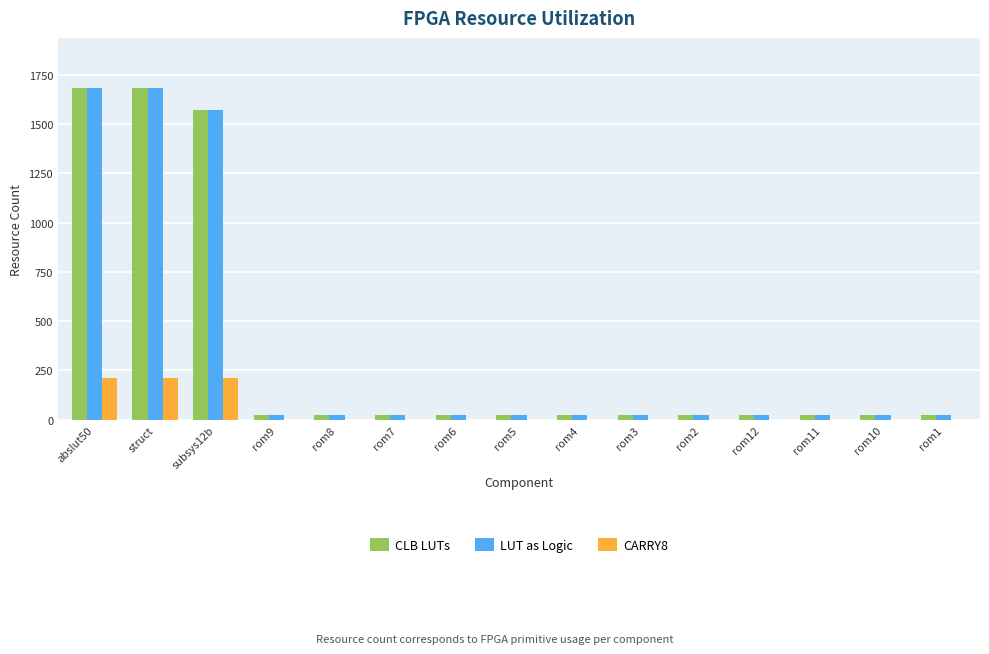

Is it true that CARRY8 equals 212 at struct?

True